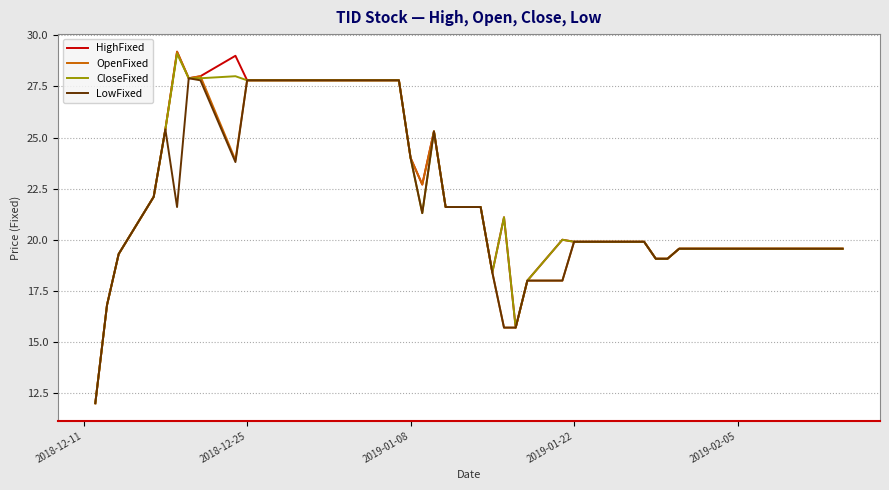

What is the maximum value for OpenFixed?

29.2